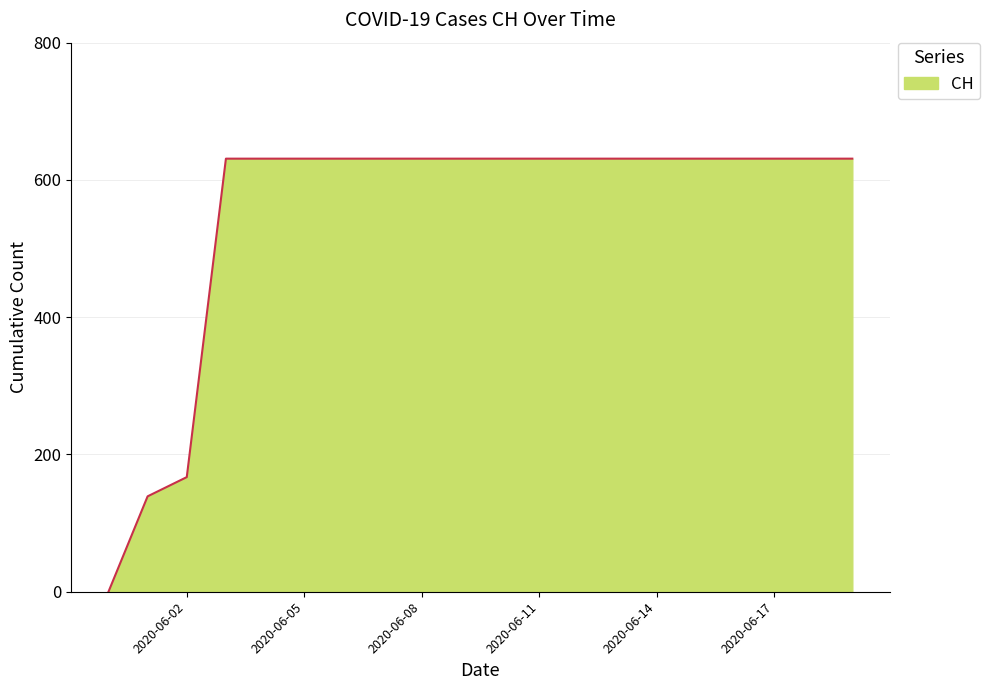

Is this an area chart (filled region under the line)?

Yes